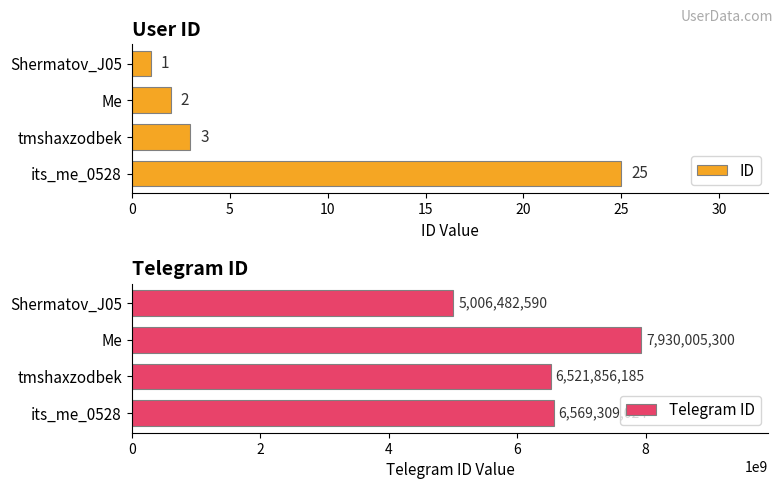

List the labels in order of Telegram ID value, smallest first.

Shermatov_J05, tmshaxzodbek, its_me_0528, Me